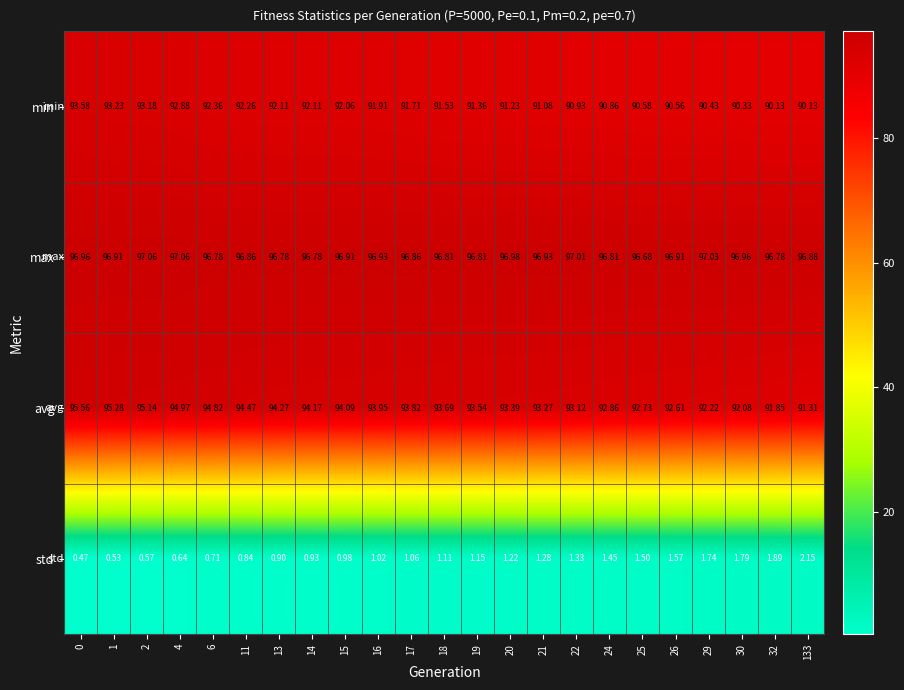

Which series changed the most between 15 and 32?

avg